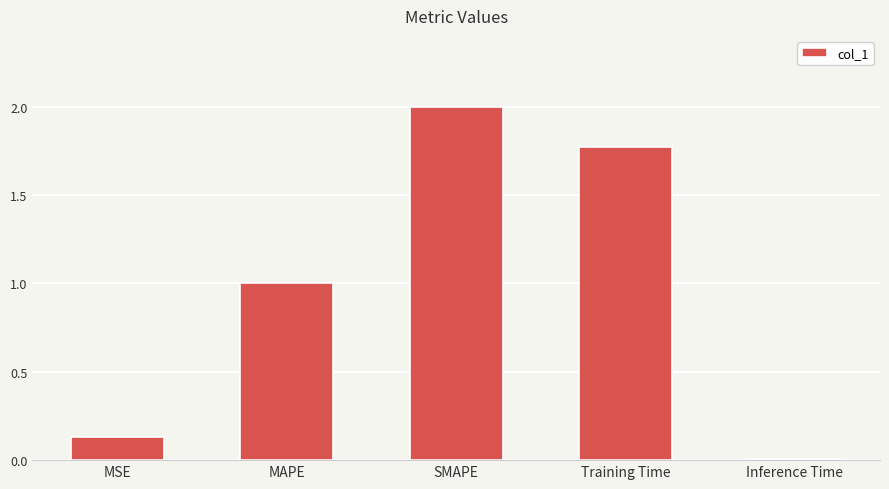

Which has a higher value, Inference Time or MSE?

MSE